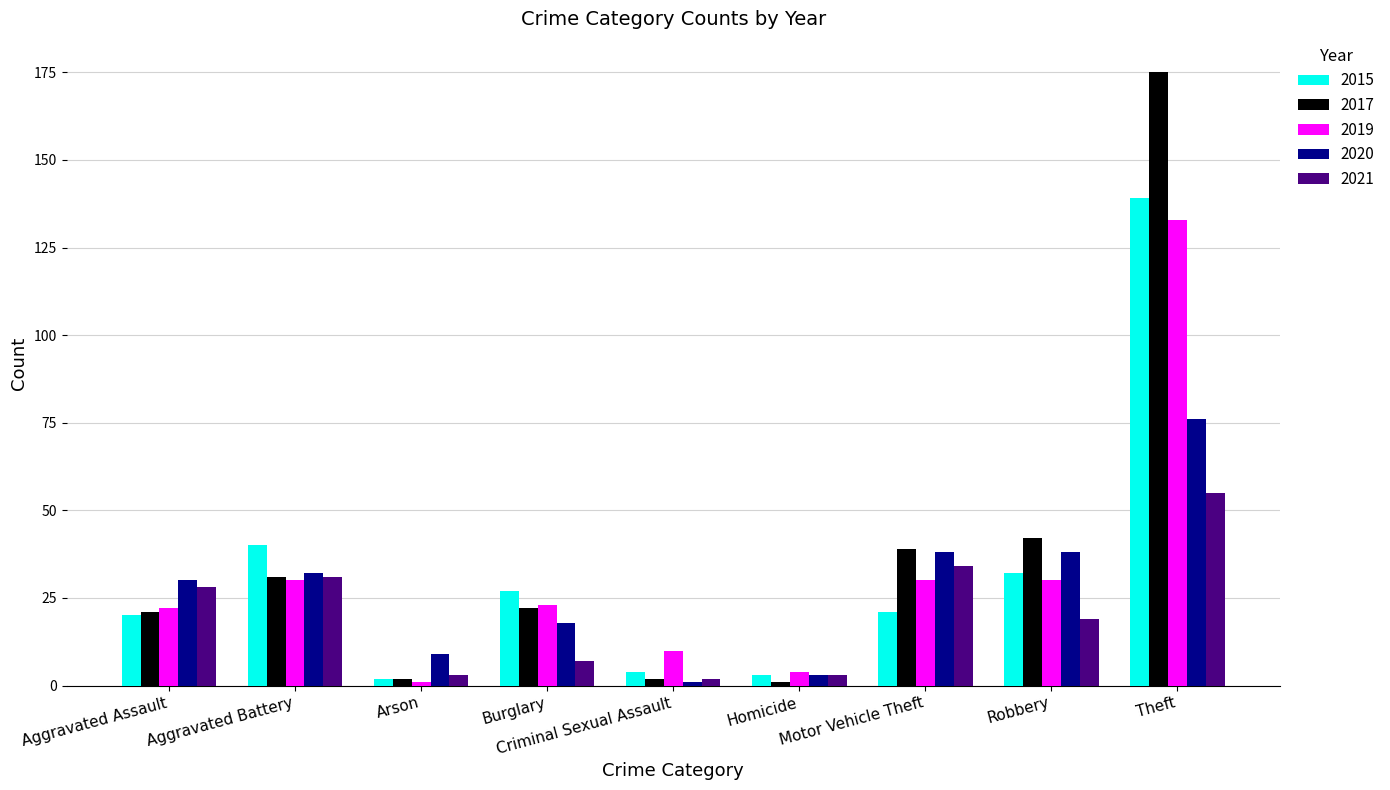

At which label is 2017 closest to 88?

Robbery